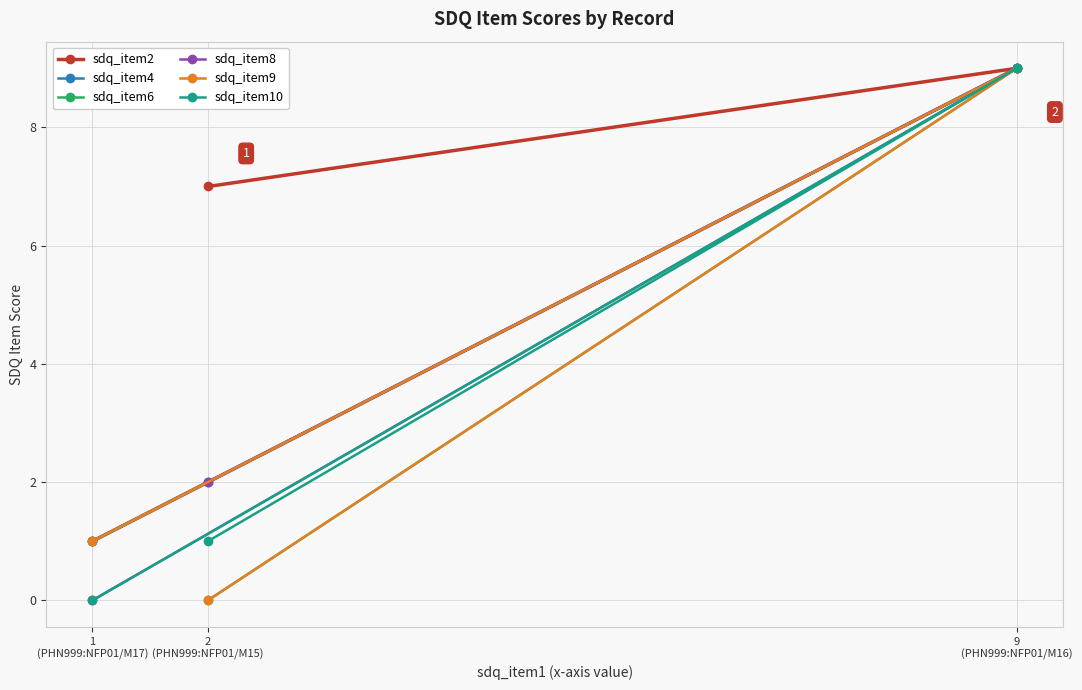

The sdq_item4 series shows 2 at 2
(PHN999:NFP01/M15). True or false?

True